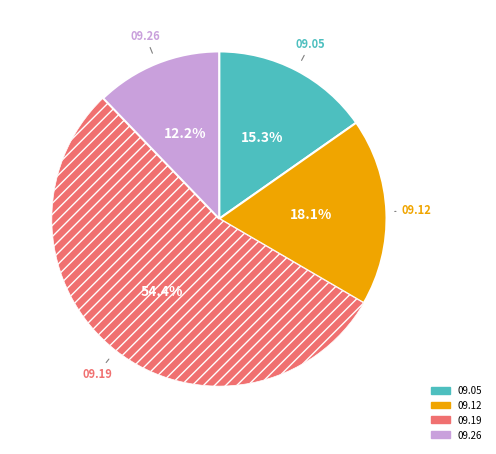

Is there any slice that represents more than half of the pie?

Yes